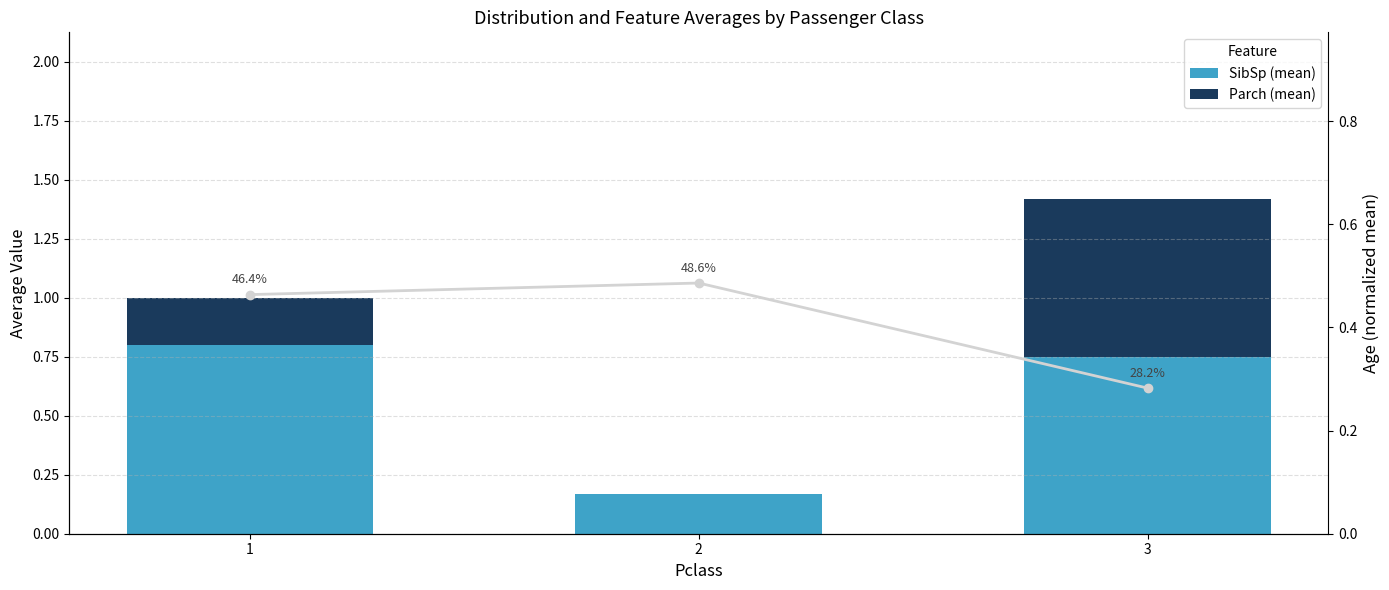

Which category has the lowest value across all series?

2